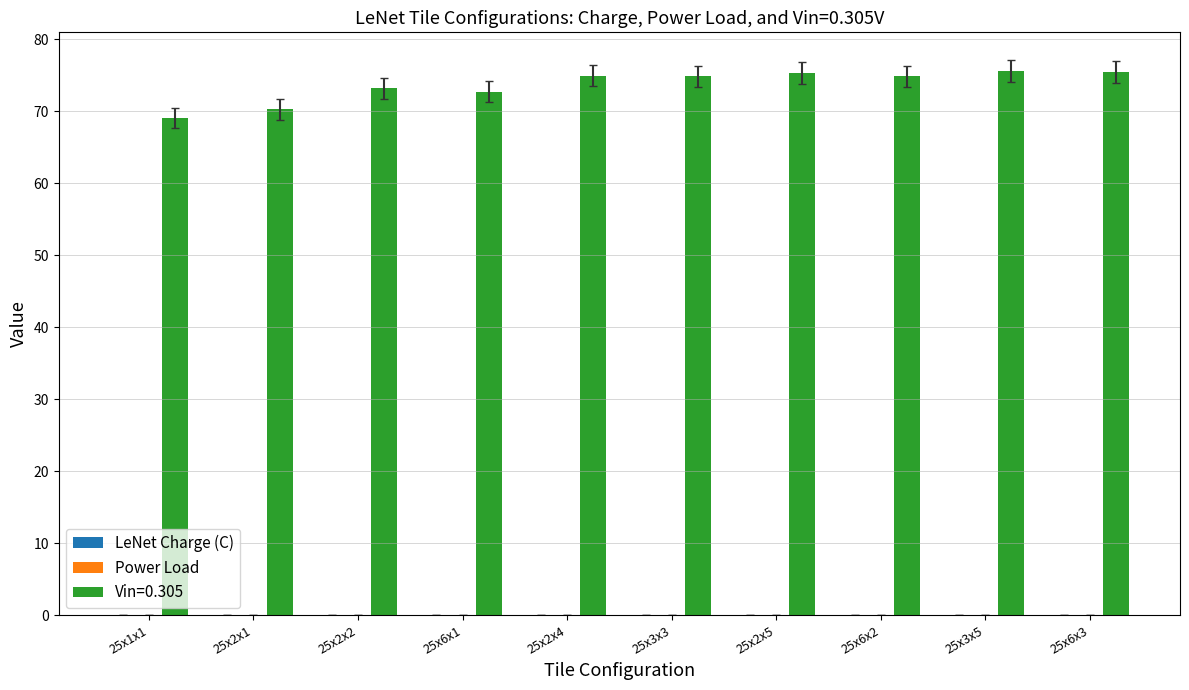

How many groups of bars are there?

10